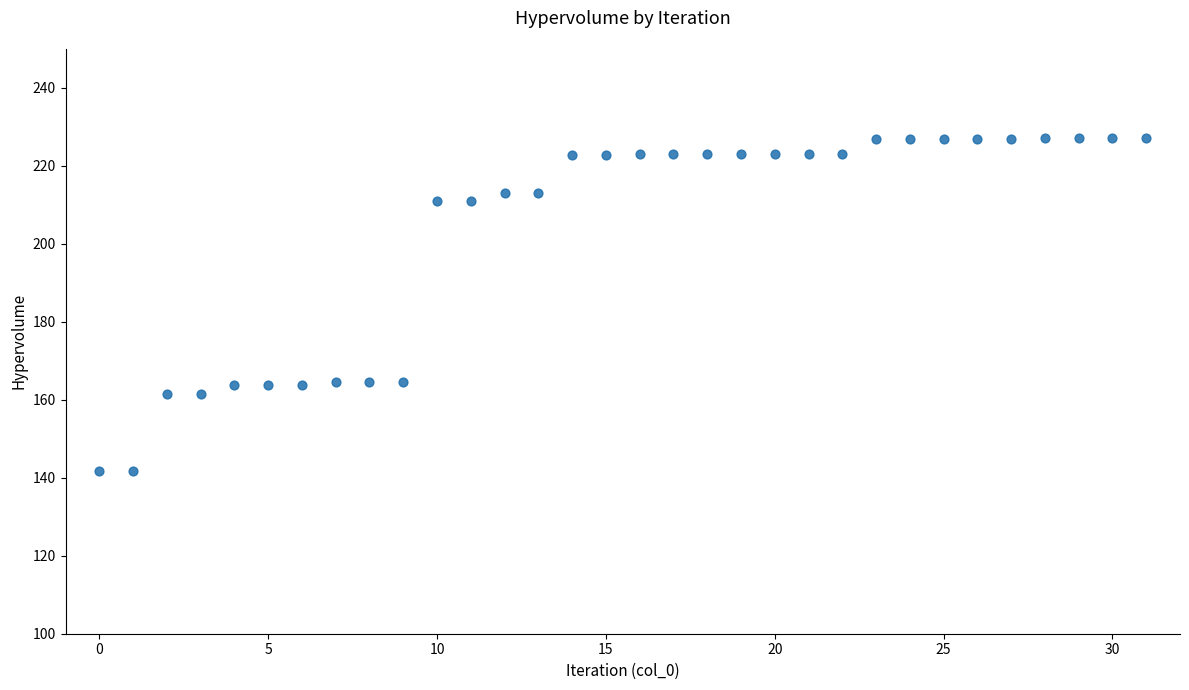

How many data points are displayed?

32